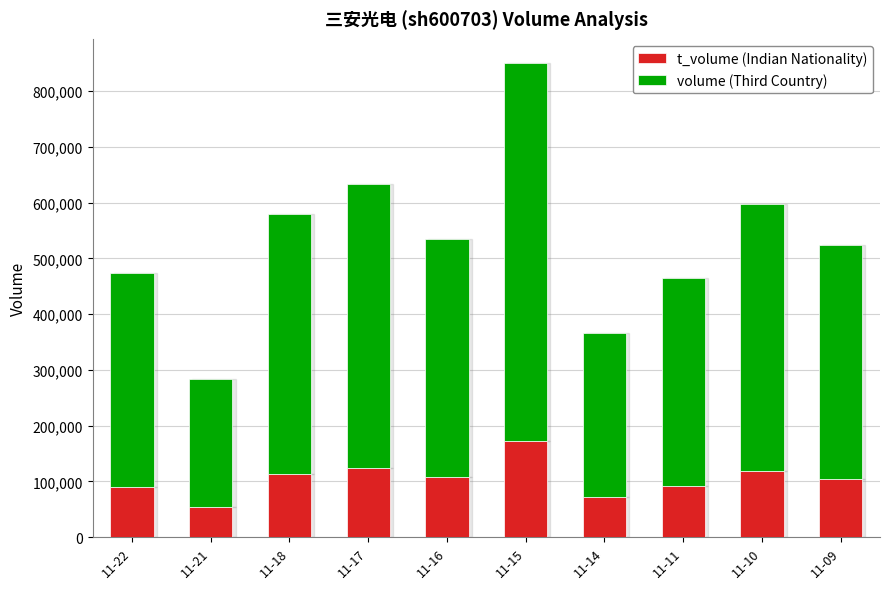

What is the total value across all series at 11-18?

579135